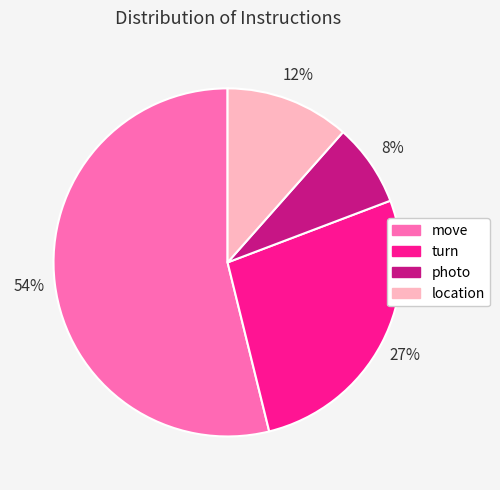

Which slice is the largest?

move